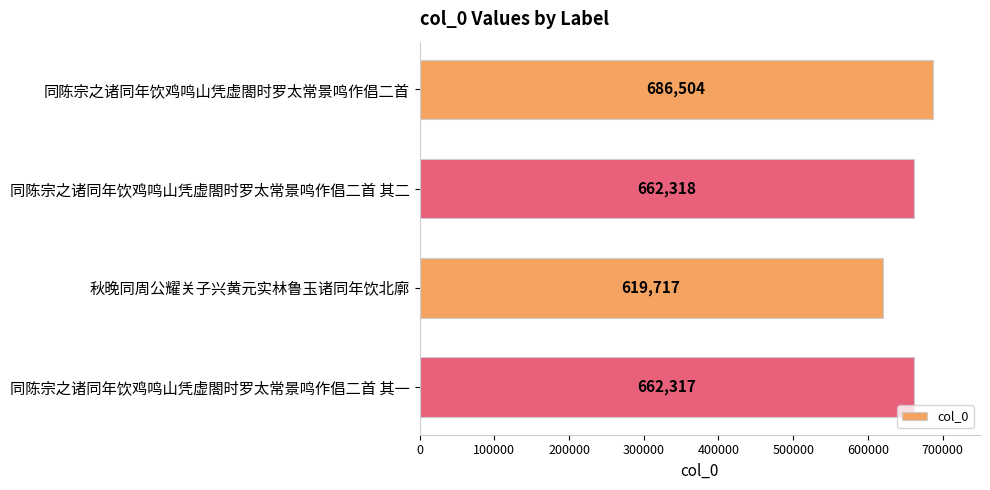

What is the change in value from 秋晚同周公耀关子兴黄元实林鲁玉诸同年饮北廓 to 同陈宗之诸同年饮鸡鸣山凭虚閤时罗太常景鸣作倡二首 其一?

+42600